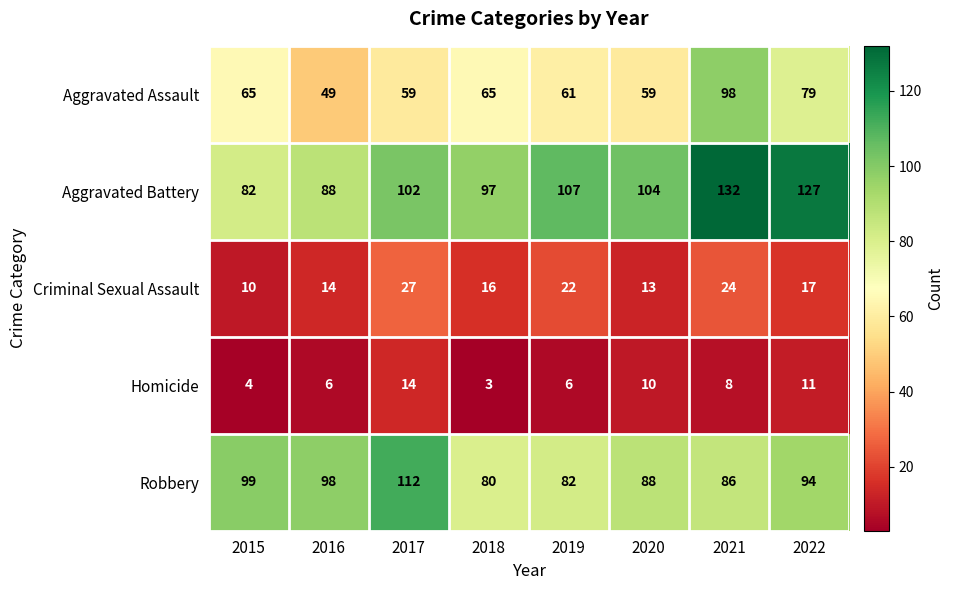

Count the number of data series in this chart.

5